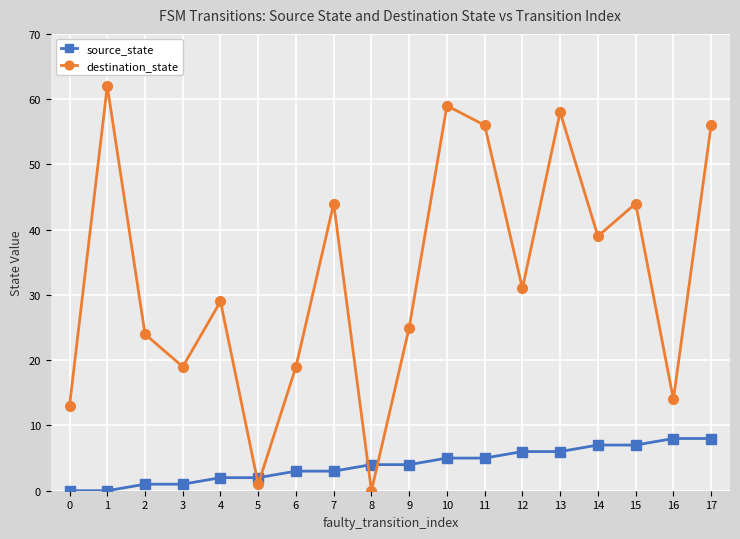

Which series has the widest spread of values?

destination_state